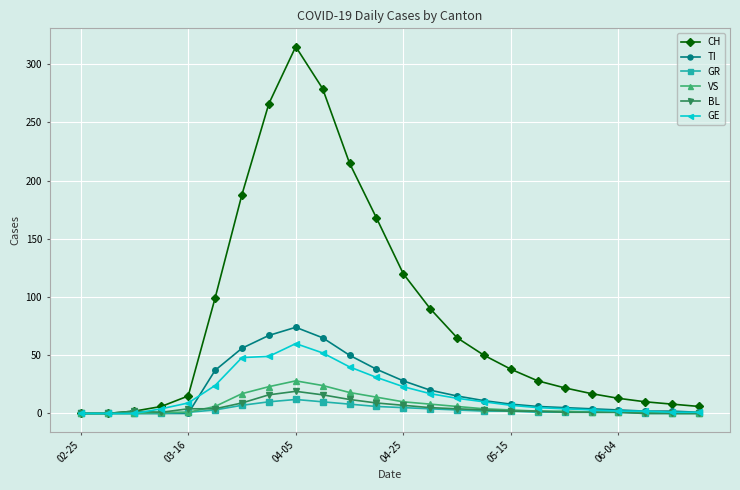

What is the maximum value shown in the chart?

315